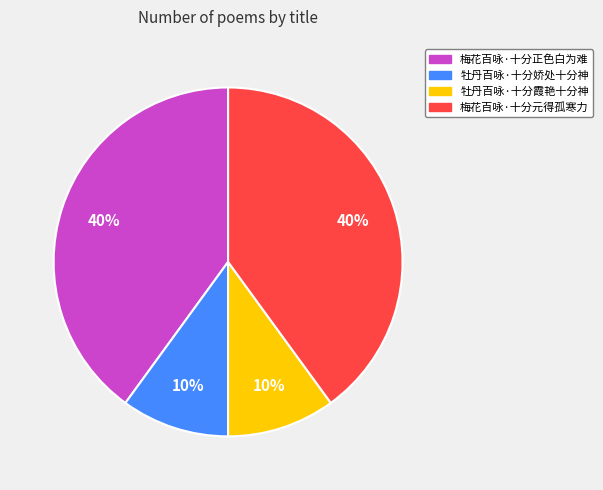

Is it true that 梅花百咏·十分元得孤寒力 is 40% of the pie?

True